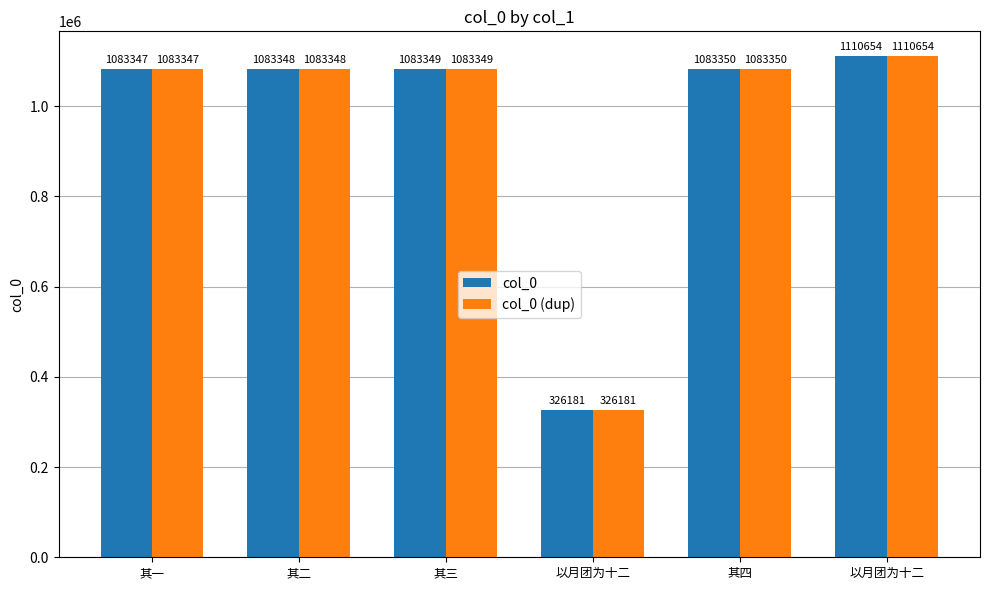

Reading left to right, list all the values displayed in this chart.

col_0: 1083347	1083348	1083349	326181	1083350	1110654
col_0 (dup): 1083347	1083348	1083349	326181	1083350	1110654